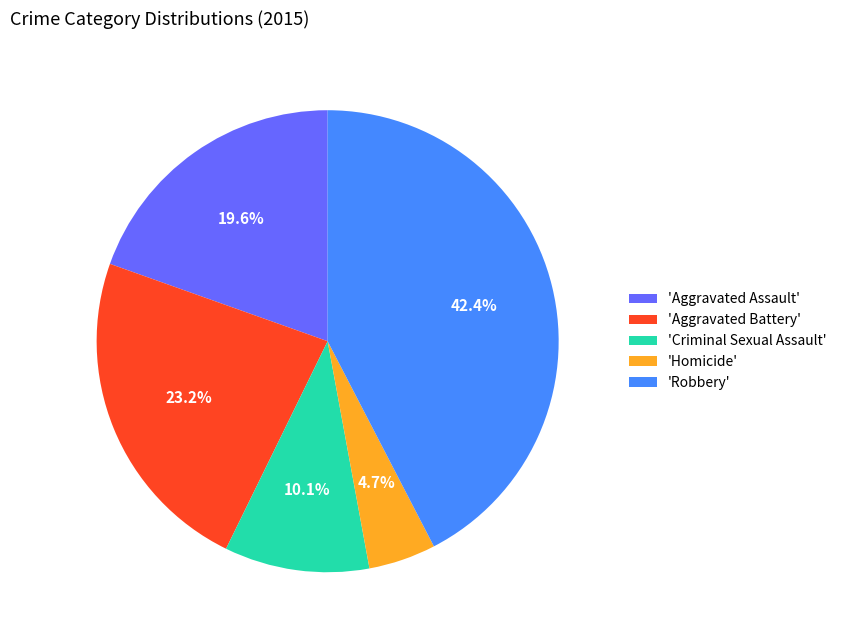

Is there any slice that represents more than half of the pie?

No